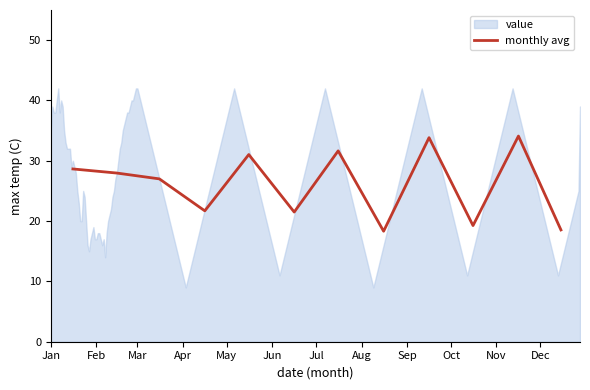

What is the average value?

26.1